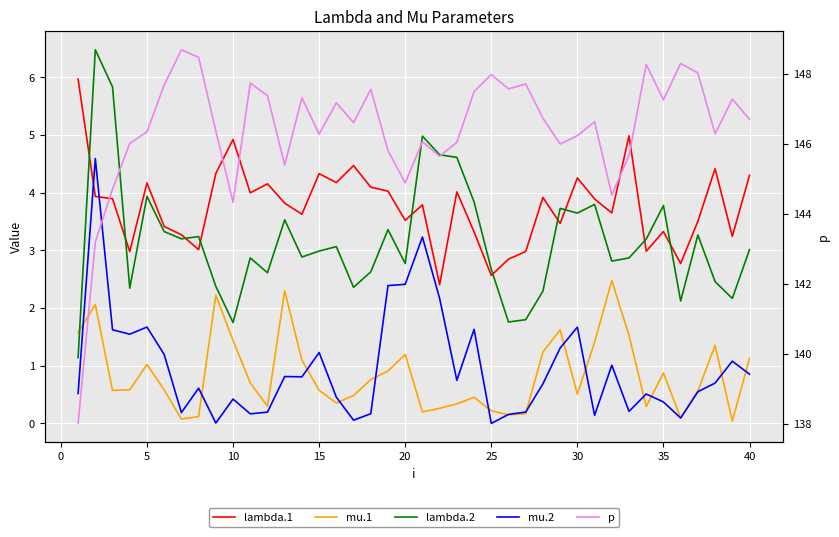

Which series has the largest range (max minus min)?

p